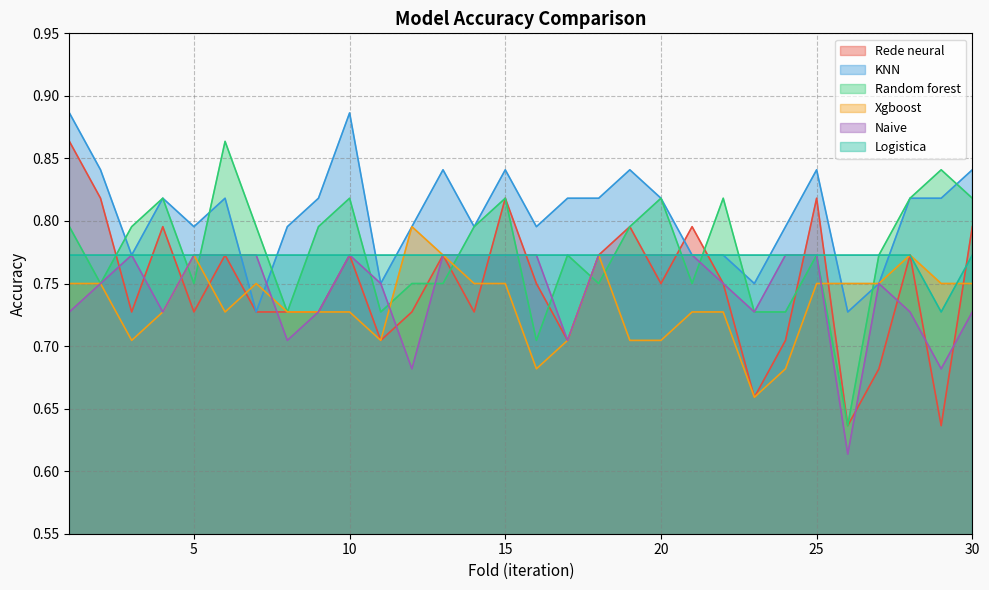

Which series has the largest total across all categories?

KNN